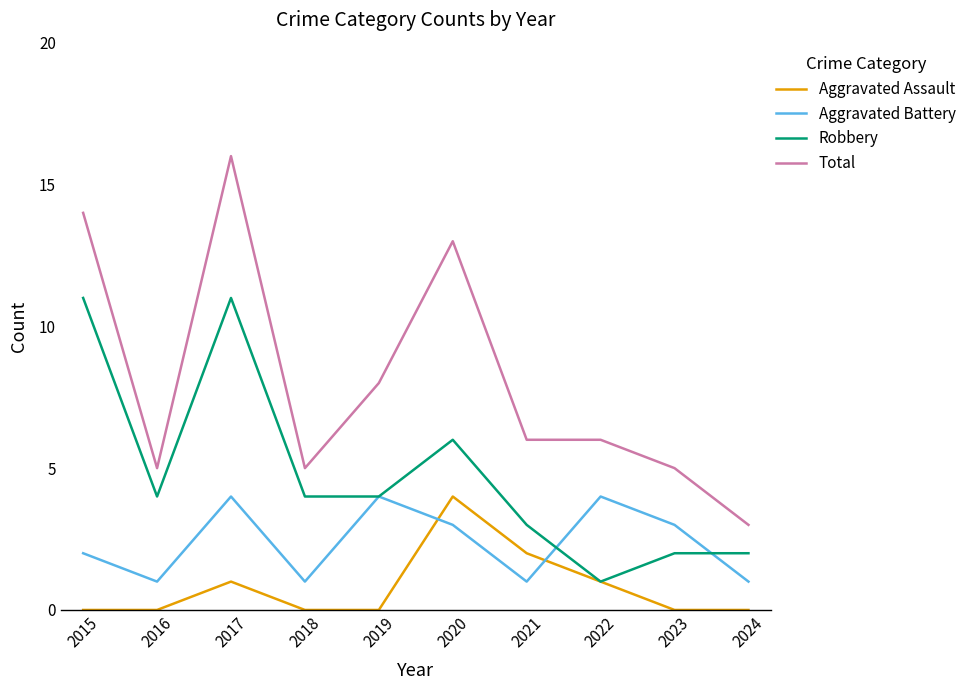

At which label is Total closest to 9?

2019